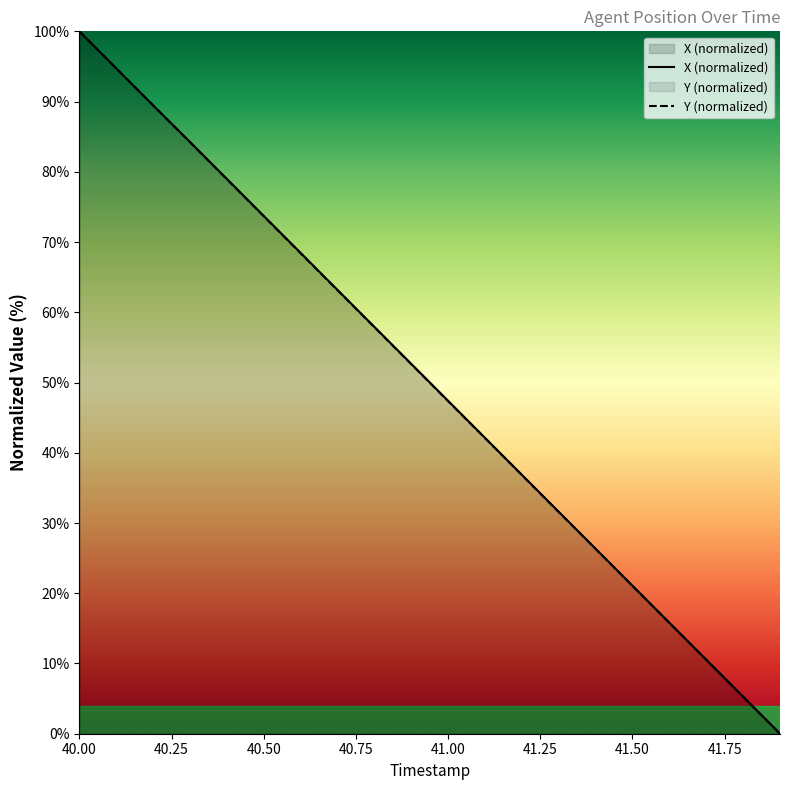

True or false: X and Y intersect in this chart.

False